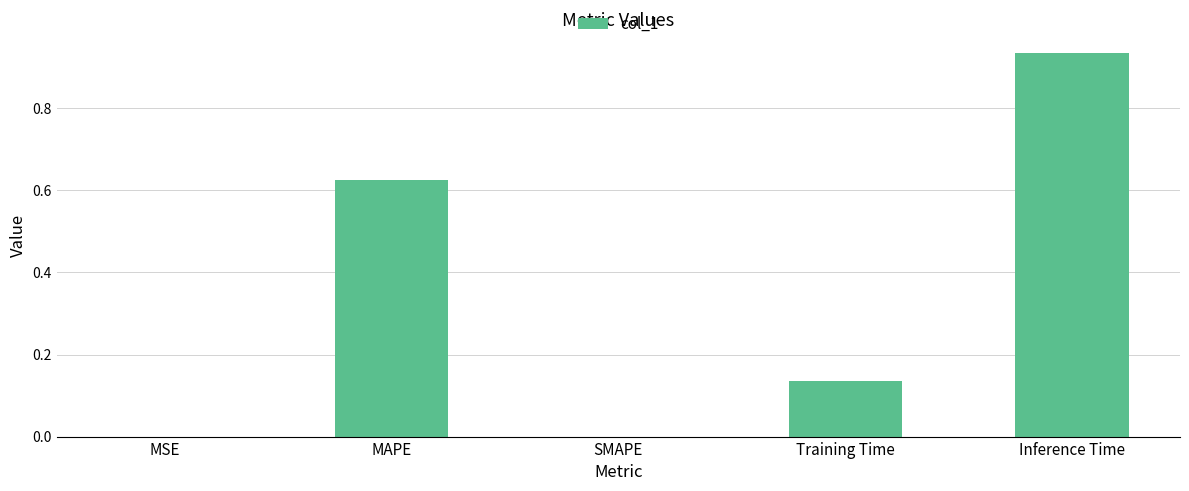

Between SMAPE and Training Time, which is larger?

Training Time